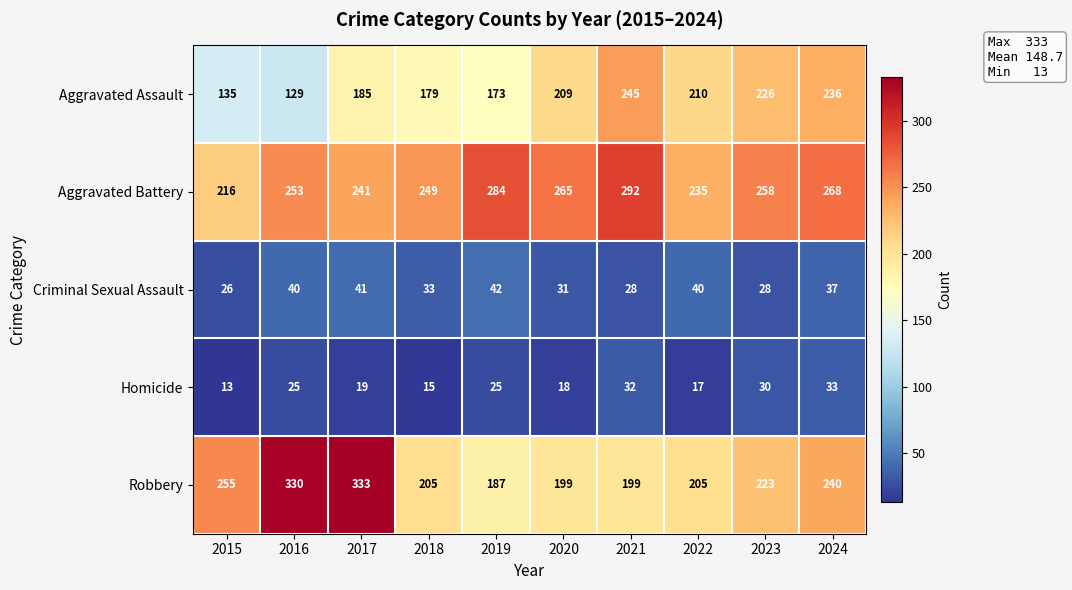

At which label does Aggravated Battery reach its minimum?

2015